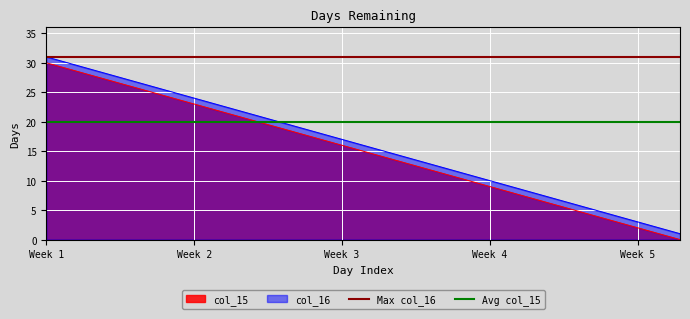

True or false: col_16 has a value of 31 at Week 1.

True